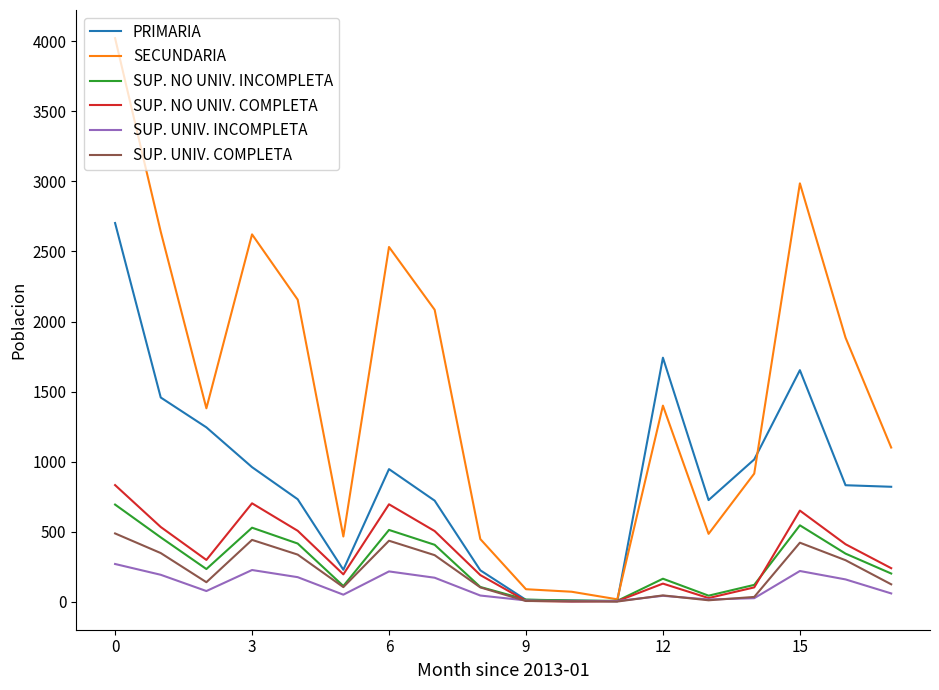

Which series has the largest total across all categories?

SECUNDARIA